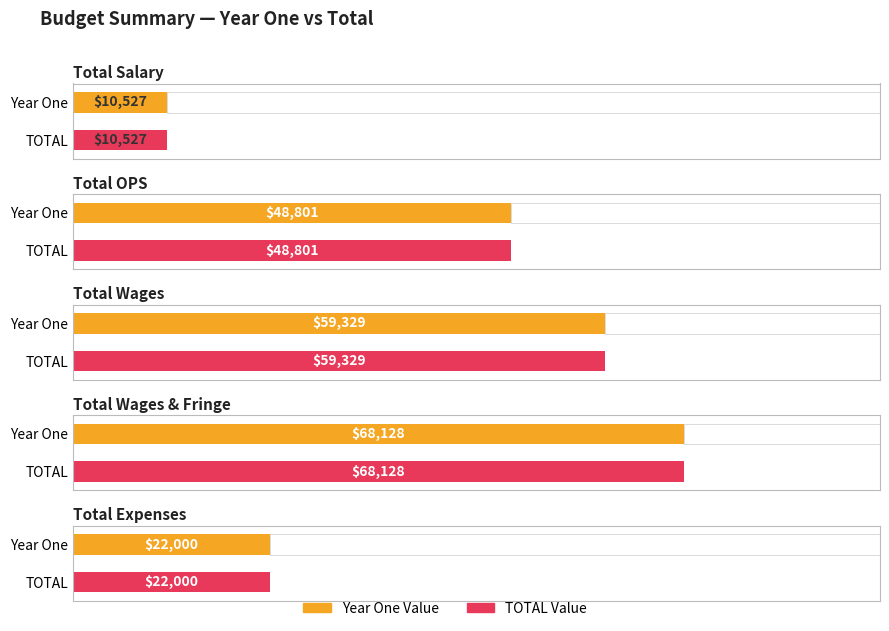

How many groups of bars are there?

5